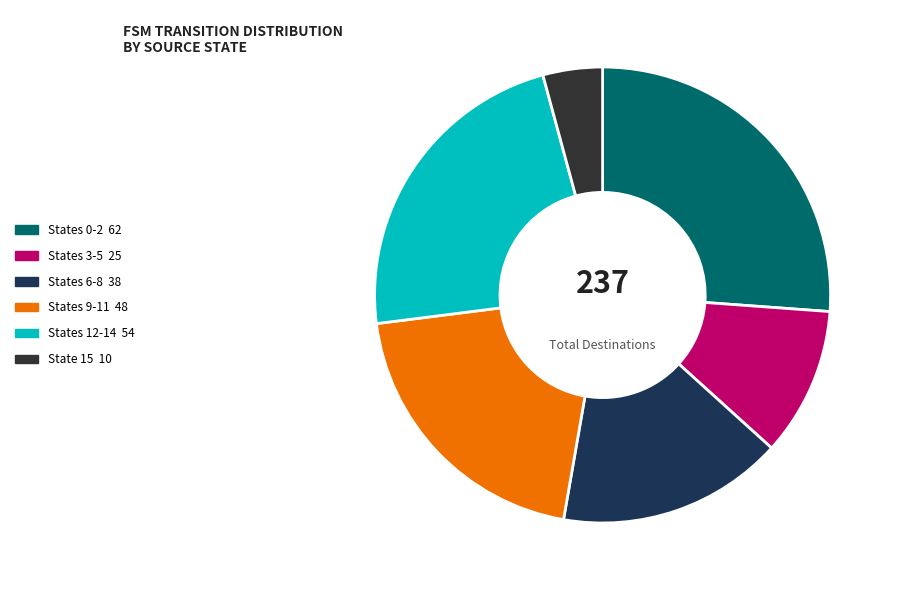

Is there a majority slice in this chart?

No